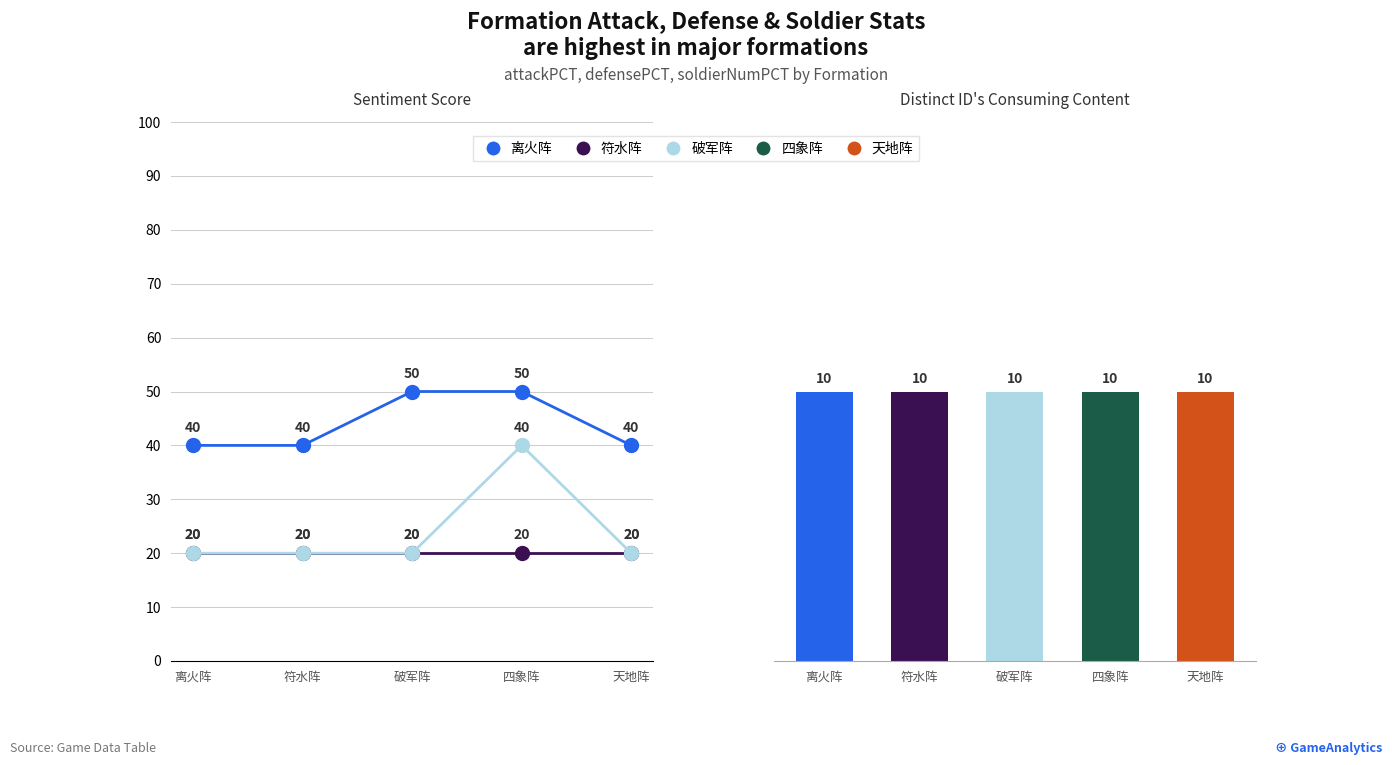

How many series are shown in this chart?

4